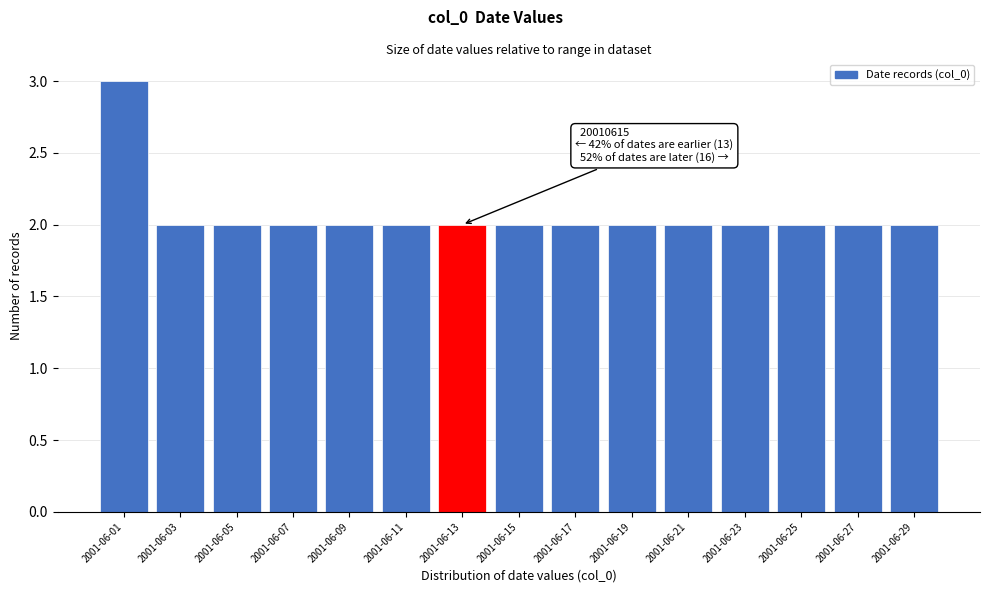

Reading right to left, transcribe all the data shown in this chart.

2	2	2	2	2	2	2	2	2	2	2	2	2	2	3